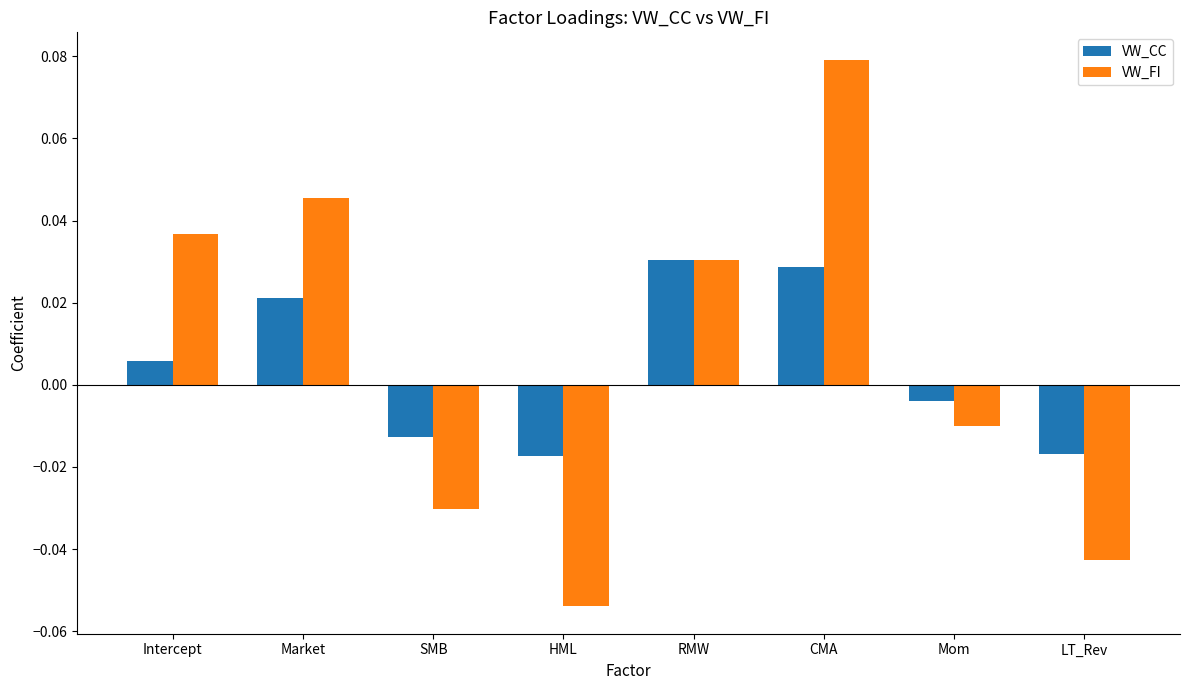

At which label does VW_FI reach its minimum?

HML